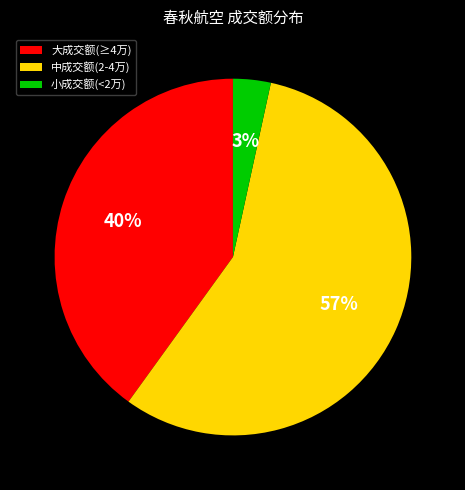

Is there any slice that represents more than half of the pie?

Yes